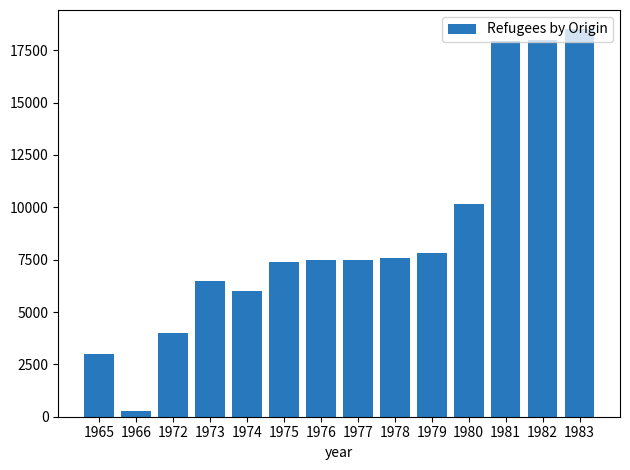

How many values are below 7500?

6